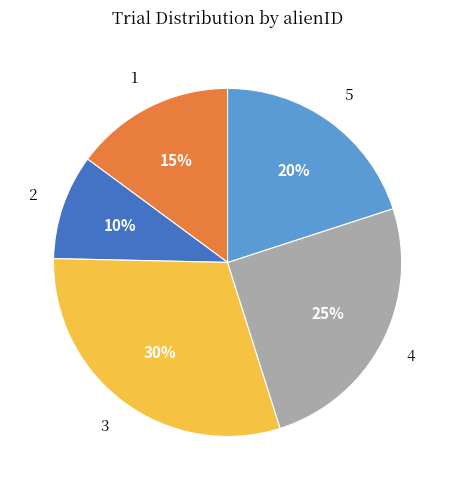

Which has a higher value, 2 or 4?

4